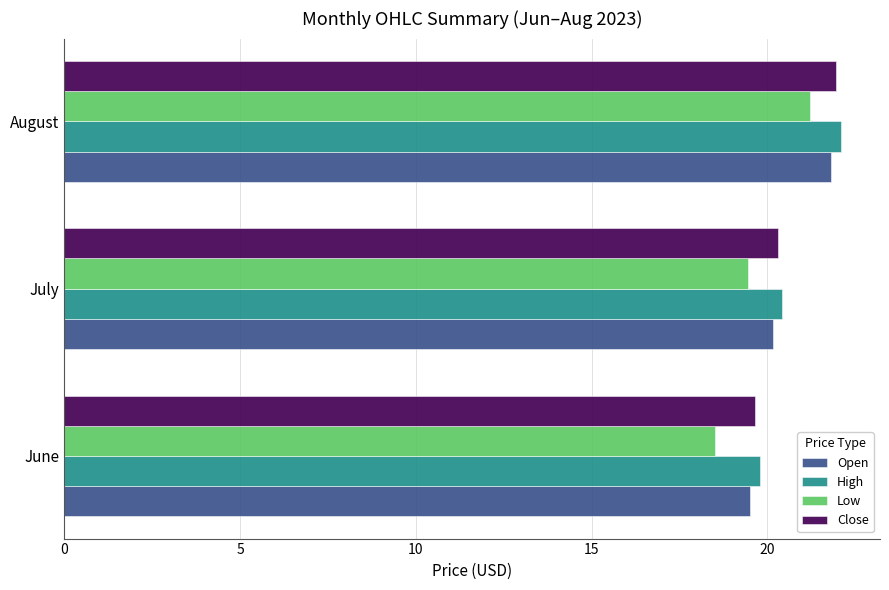

What is the average value of the Low series?

19.7